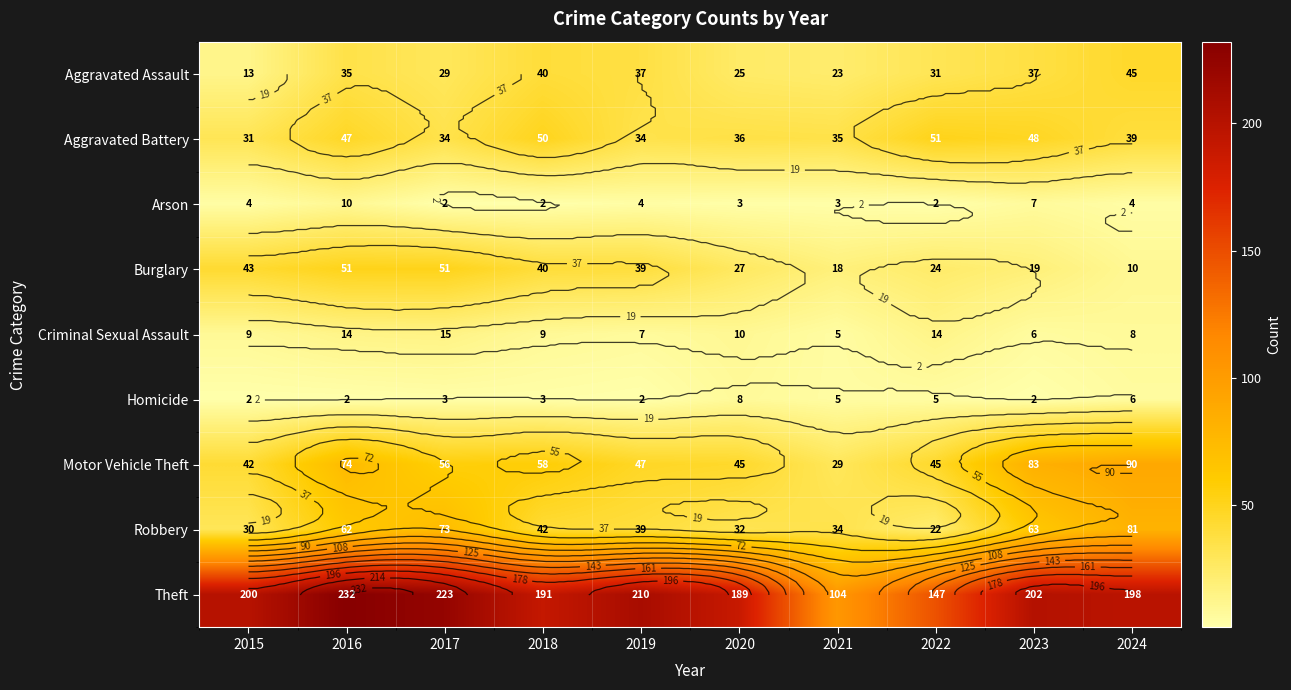

What is the sum of the Aggravated Battery values at 2020 and 2021?

71